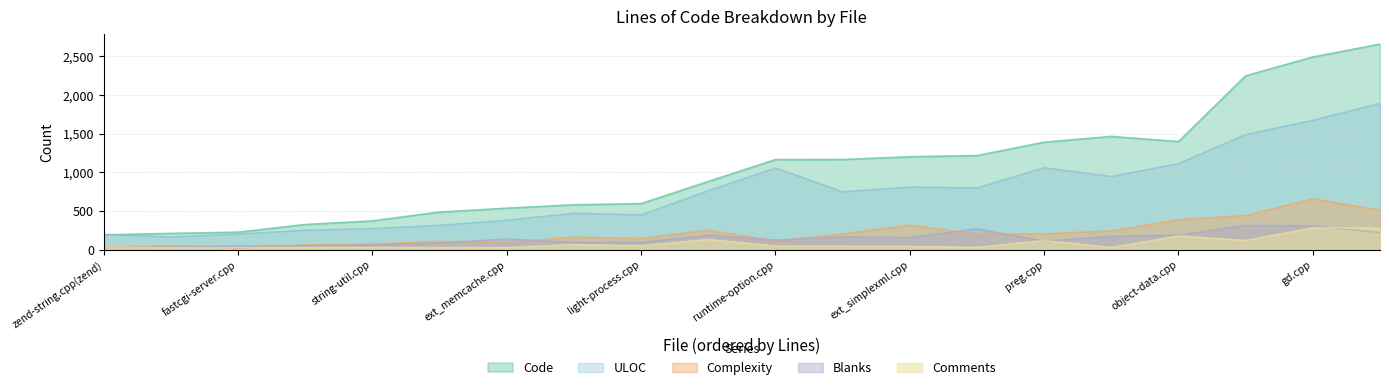

Which series has the largest range (max minus min)?

Code